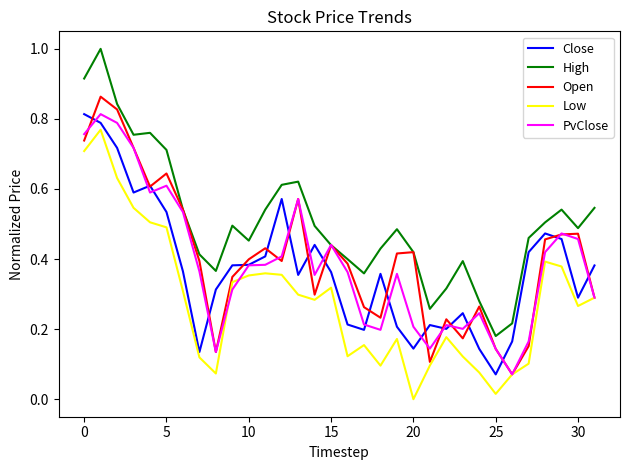

True or false: Close and High intersect in this chart.

False